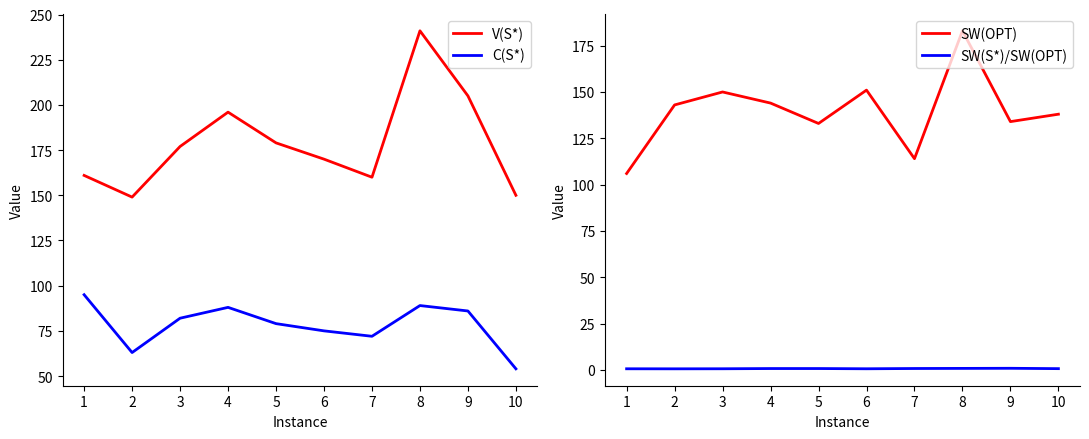

Reading left to right, what are all the values shown in this chart?

V(S*): 161.0	149.0	177.0	196.0	179.0	170.0	160.0	241.0	205.0	150.0
C(S*): 95.0	63.0	82.0	88.0	79.0	75.0	72.0	89.0	86.0	54.0
SW(OPT): 106.0	143.0	150.0	144.0	133.0	151.0	114.0	183.0	134.0	138.0
SW(S*)/SW(OPT): 0.6	0.6	0.6	0.8	0.8	0.6	0.8	0.8	0.9	0.7